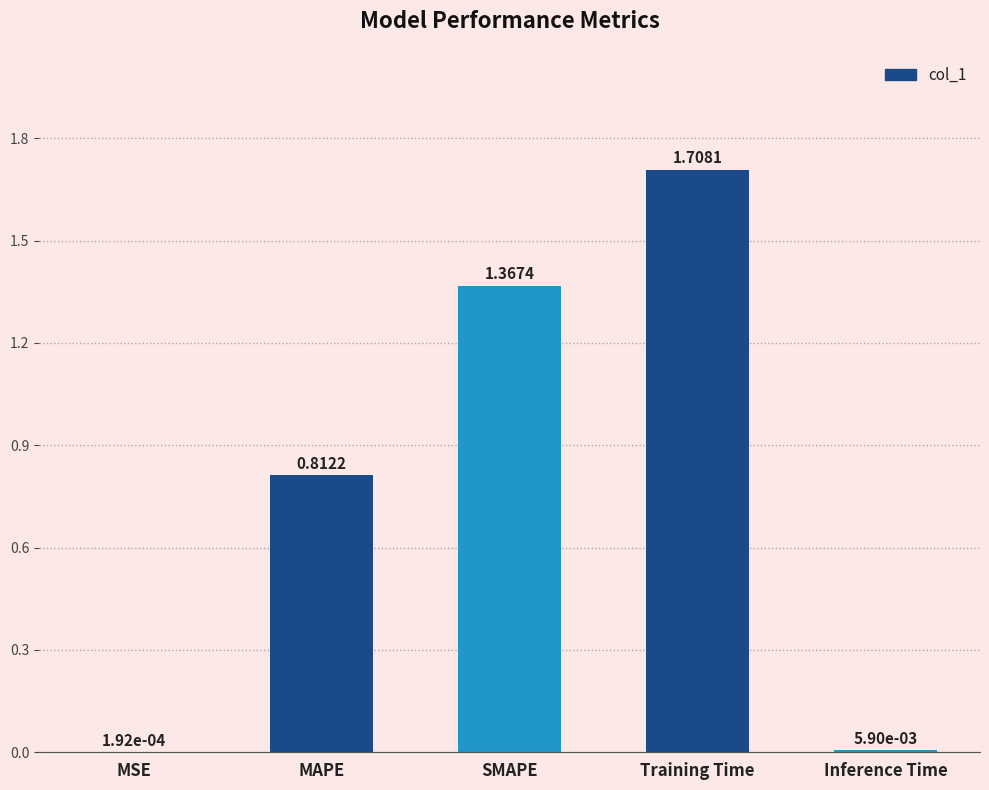

What is the sum of all values?

3.9